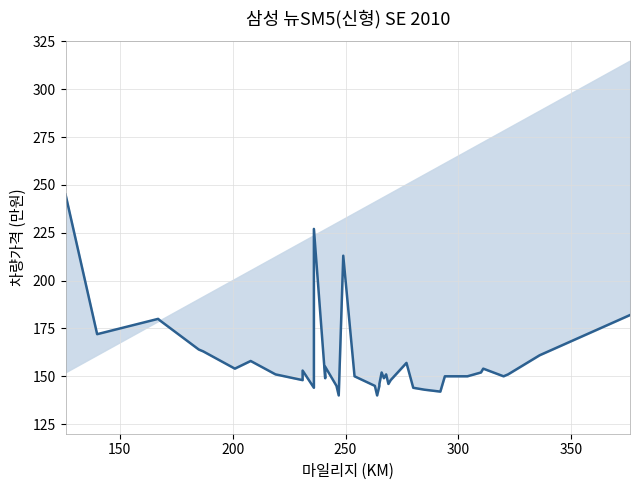

What is the value of the 24th point from the left?

152